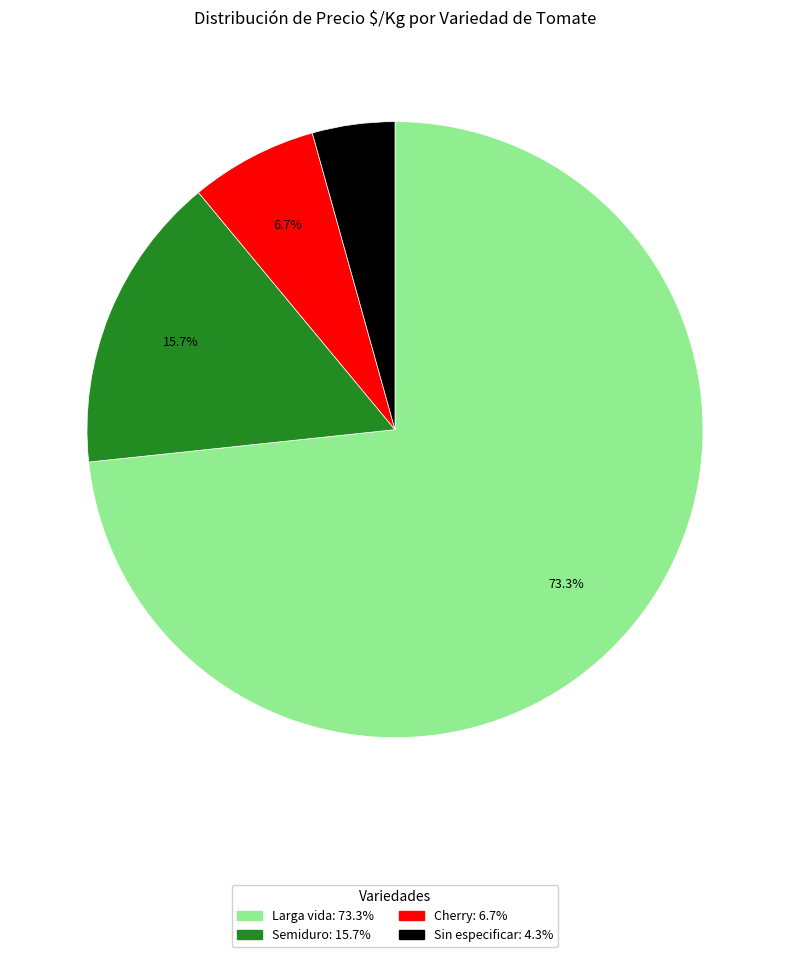

Is there a majority slice in this chart?

Yes